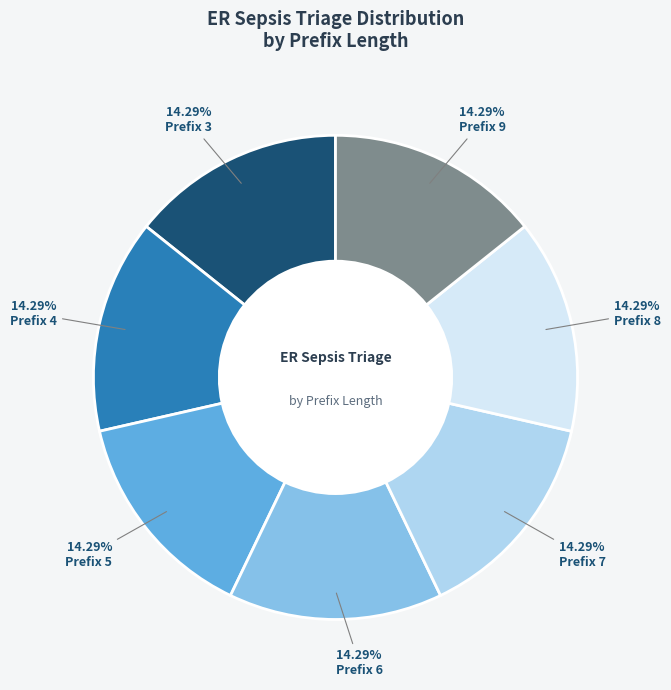

Approximately how many times larger is the value at Prefix 7 compared to Prefix 8?

1.0